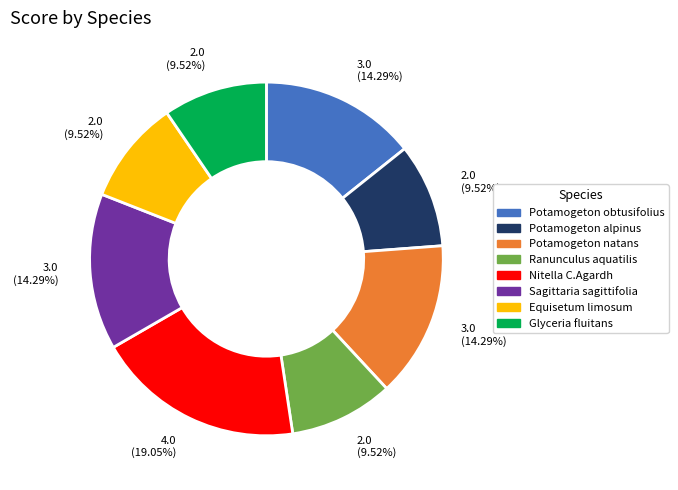

To the nearest percent, what is the difference between the largest and smallest slice percentages?

10%